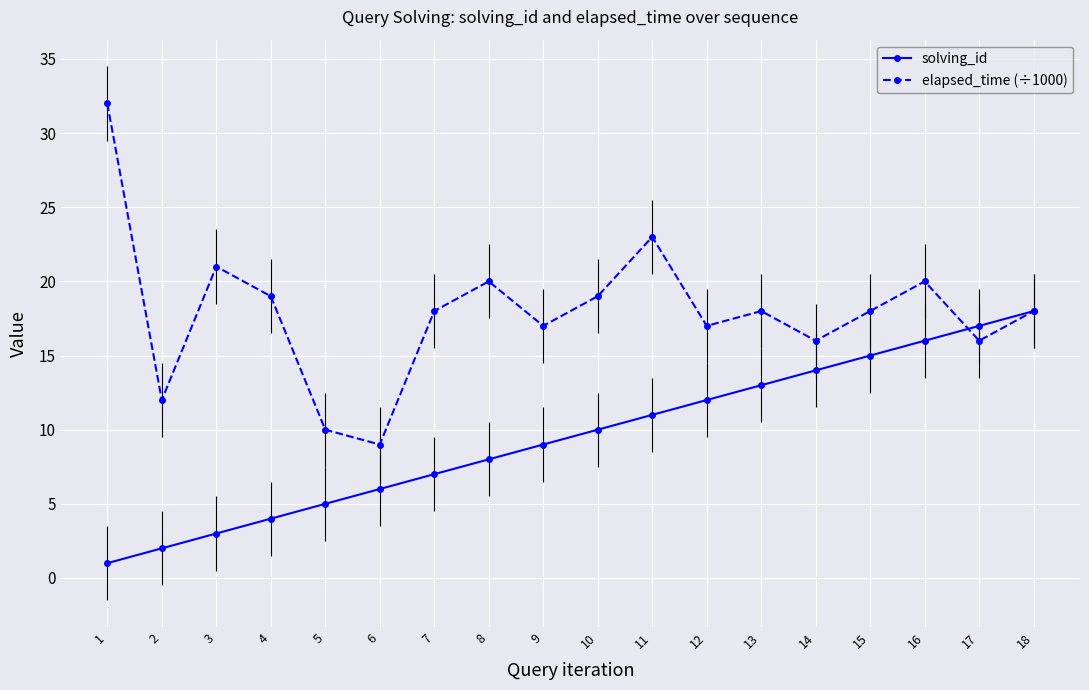

Reading right to left, extract all data points from this chart.

solving_id: 18=18	17=17	16=16	15=15	14=14	13=13	12=12	11=11	10=10	9=9	8=8	7=7	6=6	5=5	4=4	3=3	2=2	1=1
elapsed_time (÷1000): 18=18	17=16	16=20	15=18	14=16	13=18	12=17	11=23	10=19	9=17	8=20	7=18	6=9	5=10	4=19	3=21	2=12	1=32